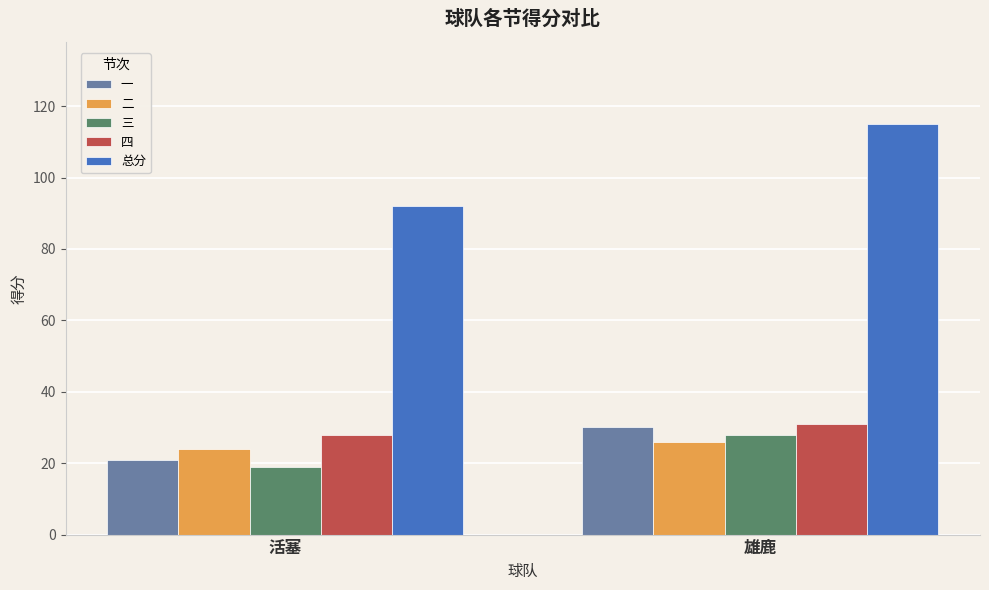

What is the average value of the 四 series?

30